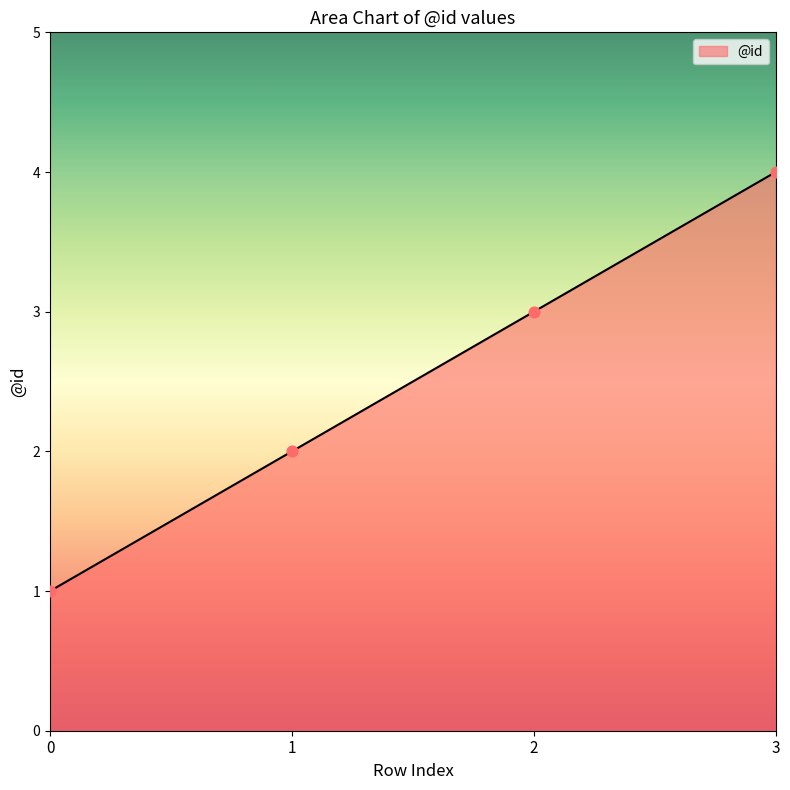

Approximately how many times larger is the value at 3 compared to 1?

2.0